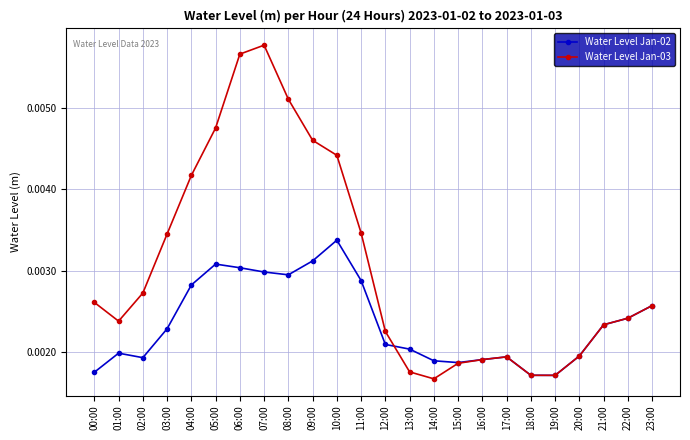

Which category has the highest value across all series?

07:00